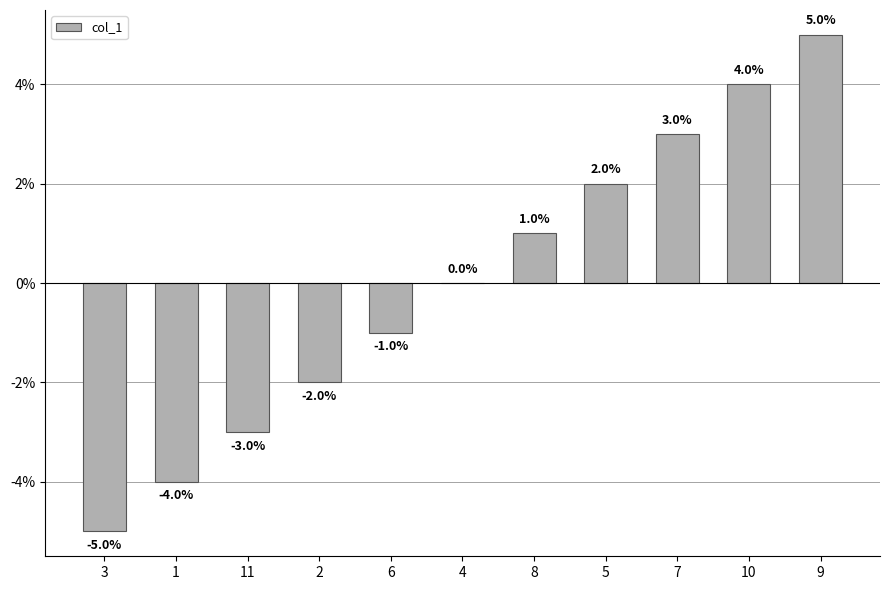

Reading left to right, what are all the values shown in this chart?

3=-5	1=-4	11=-3	2=-2	6=-1	4=0	8=1	5=2	7=3	10=4	9=5